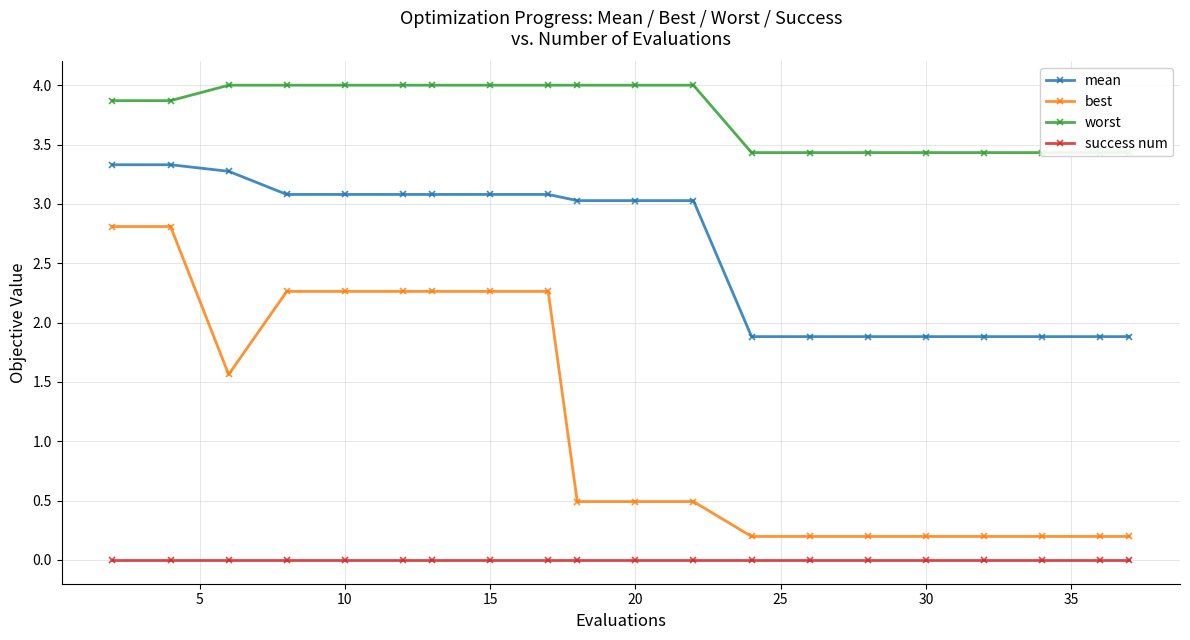

True or false: mean and best intersect in this chart.

False